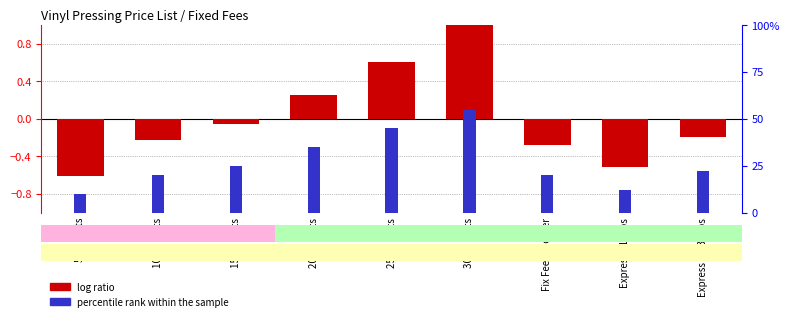

What is the difference between the highest and lowest values at 20 TP units?

0.1